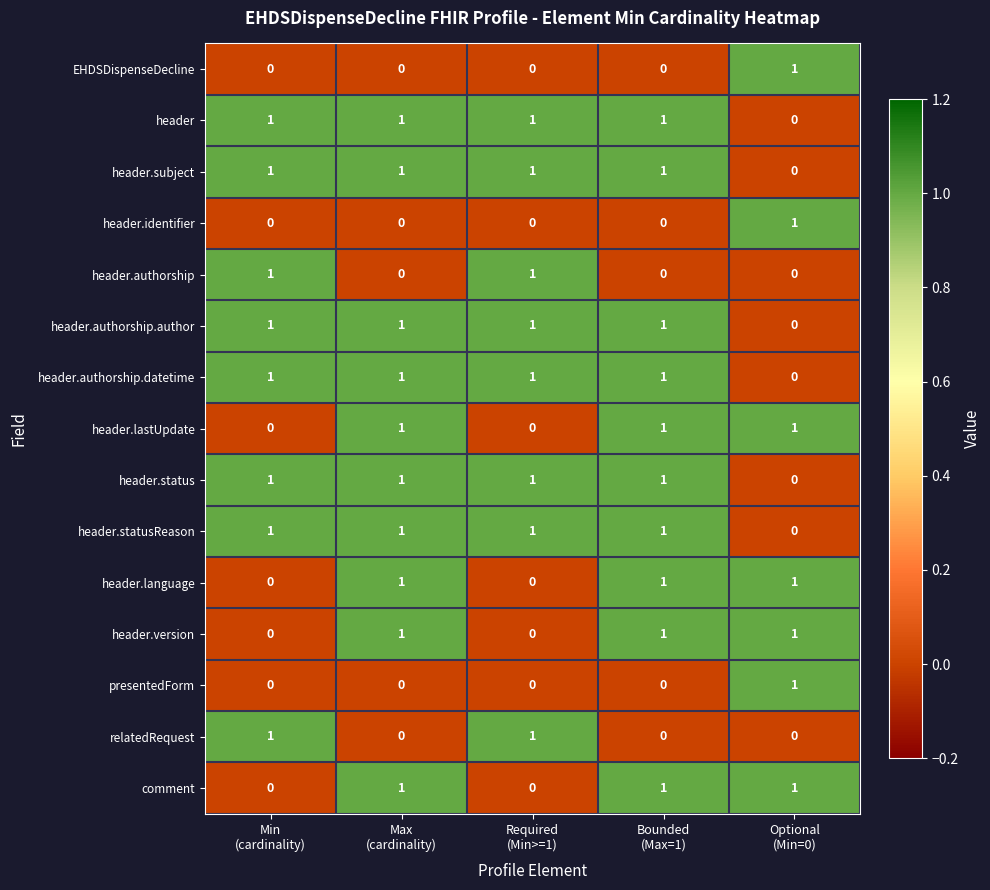

How many header.identifier values are between 0 and 1?

5